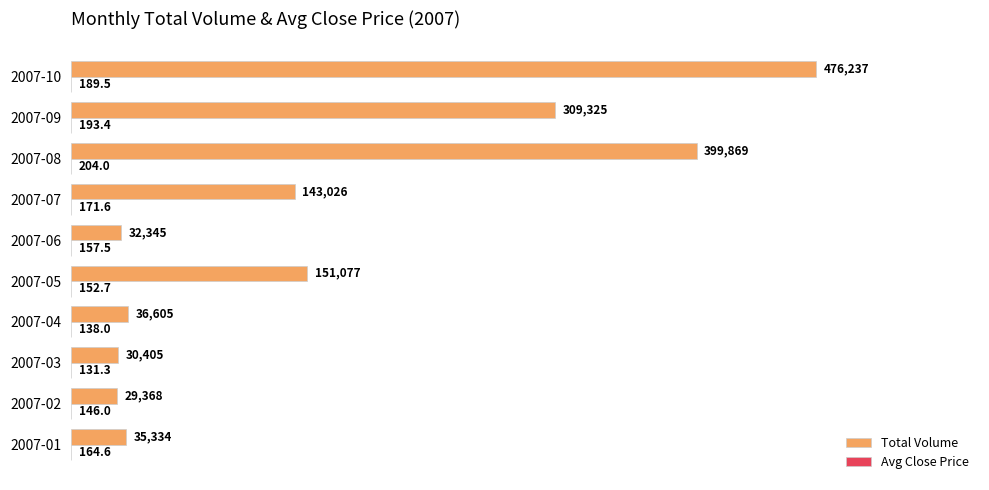

Between 2007-02 and 2007-04, which series saw the biggest shift?

Total Volume